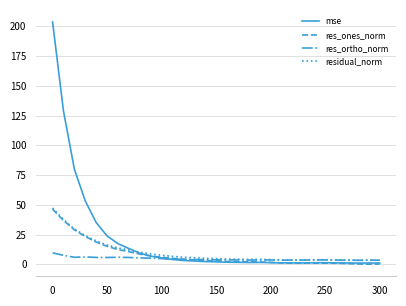

How many distinct data groups are displayed?

4